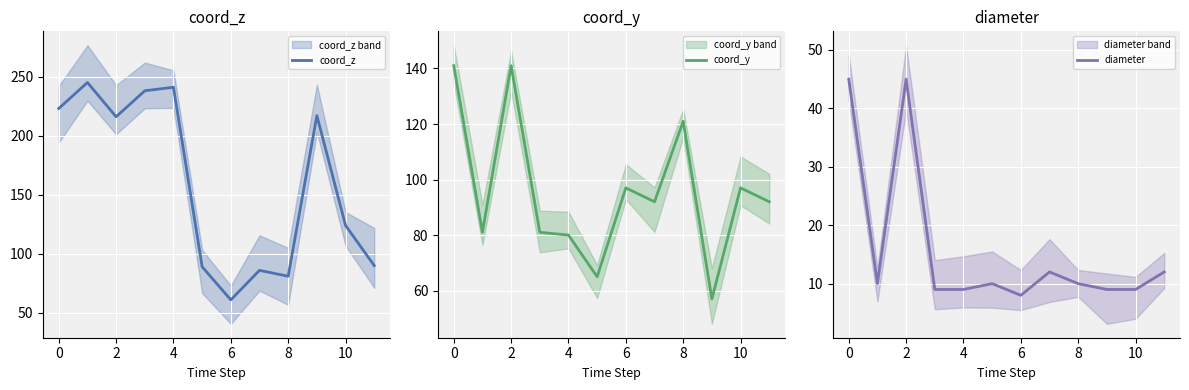

True or false: coord_y and diameter intersect in this chart.

False